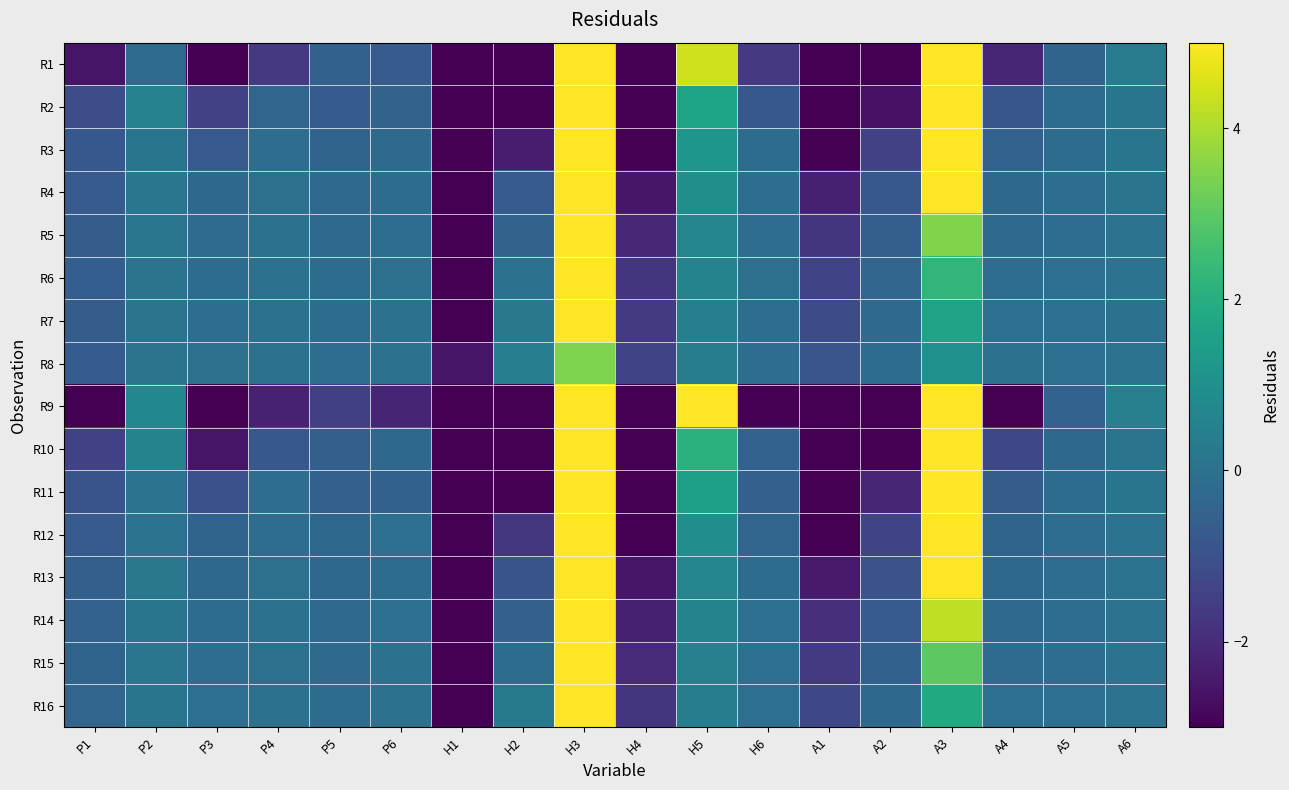

List the labels in order of R15 value, smallest first.

H1, H4, A1, A2, P1, P5, A4, H2, P3, A5, H6, P4, P6, A6, P2, H5, A3, H3